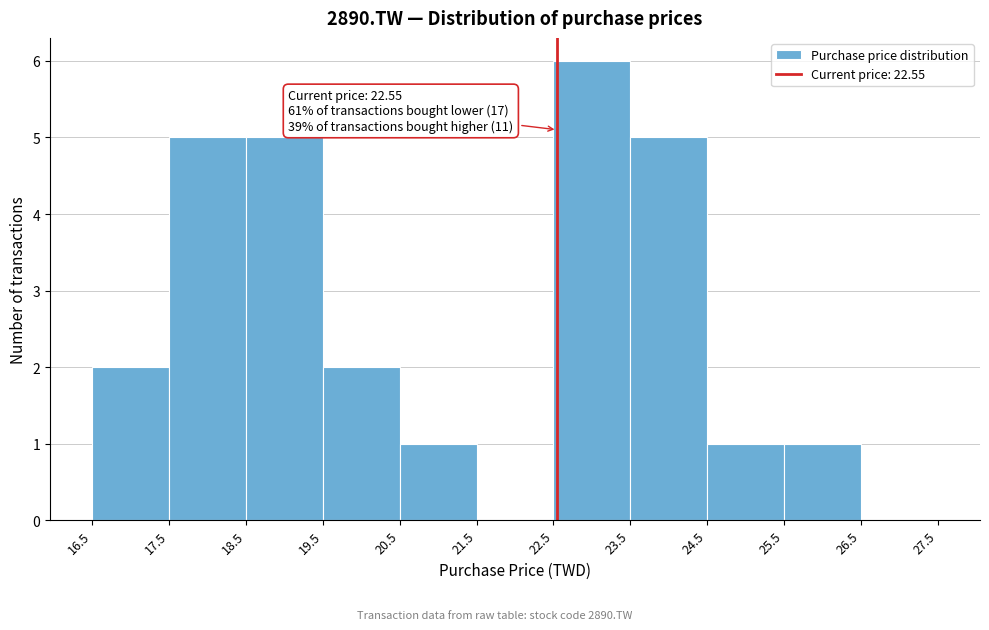

Over which range of the x-axis is the bar tallest?

22.5 to 23.5